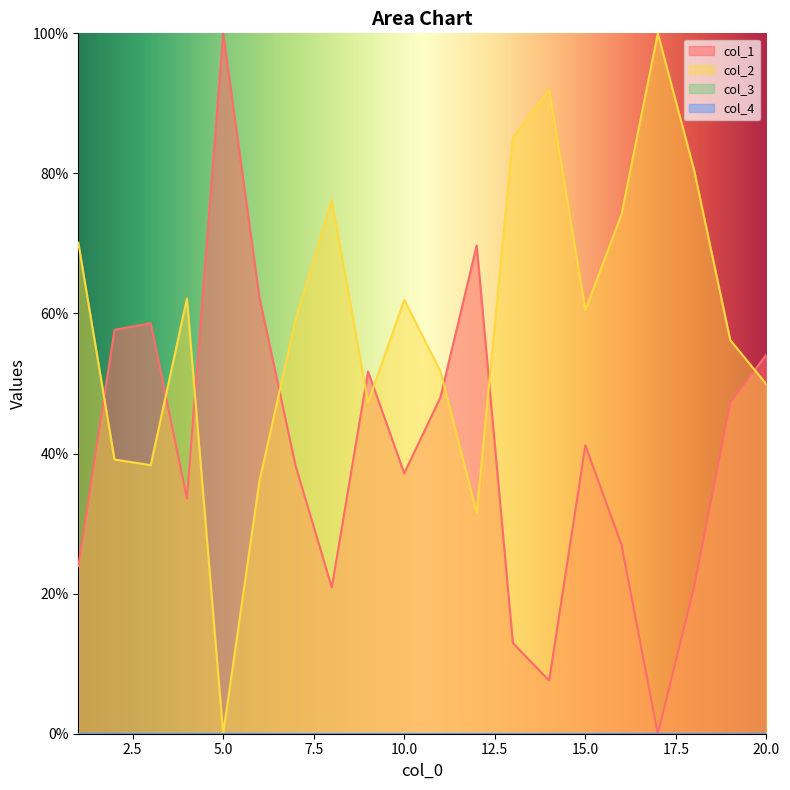

Rank the series by their maximum value, from highest to lowest.

col_1, col_2